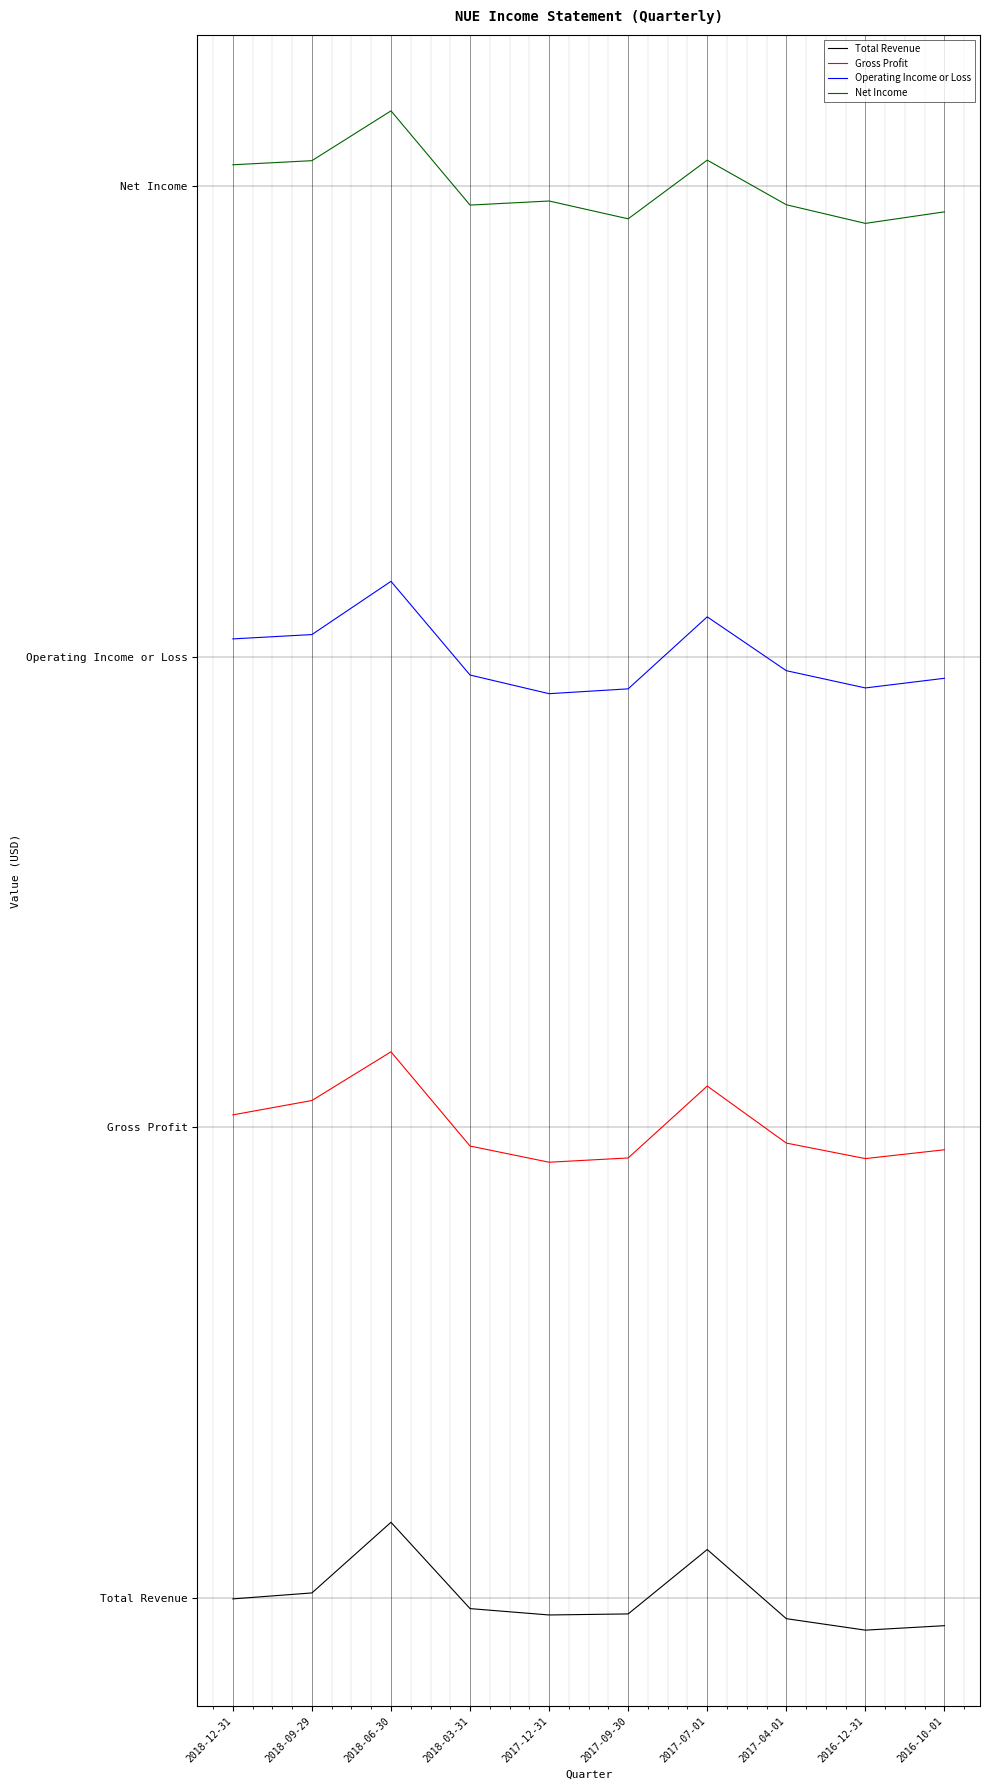

Reading left to right, extract all data points from this chart.

Total Revenue: 2018-12-31=-7034.9	2018-09-29=24650.1	2018-06-30=400000.0	2018-03-31=-58683.6	2017-12-31=-92484.3	2017-09-30=-86960.9	2017-07-01=255220.2	2017-04-01=-112157.0	2016-12-31=-173120.3	2016-10-01=-149429.3
Gross Profit: 2018-12-31=2564928.4	2018-09-29=2641239.1	2018-06-30=2900000.0	2018-03-31=2399302.6	2017-12-31=2313249.2	2017-09-30=2335953.6	2017-07-01=2718107.7	2017-04-01=2415096.9	2016-12-31=2332648.8	2016-10-01=2379473.8
Operating Income or Loss: 2018-12-31=5094140.0	2018-09-29=5117158.2	2018-06-30=5400000.0	2018-03-31=4902089.5	2017-12-31=4802966.7	2017-09-30=4828708.8	2017-07-01=5211367.6	2017-04-01=4925268.0	2016-12-31=4833515.4	2016-10-01=4884785.8
Net Income: 2018-12-31=7613444.5	2018-09-29=7635306.0	2018-06-30=7900000.0	2018-03-31=7399319.1	2017-12-31=7420959.8	2017-09-30=7326300.1	2017-07-01=7638103.1	2017-04-01=7401159.3	2016-12-31=7302009.5	2016-10-01=7363398.5